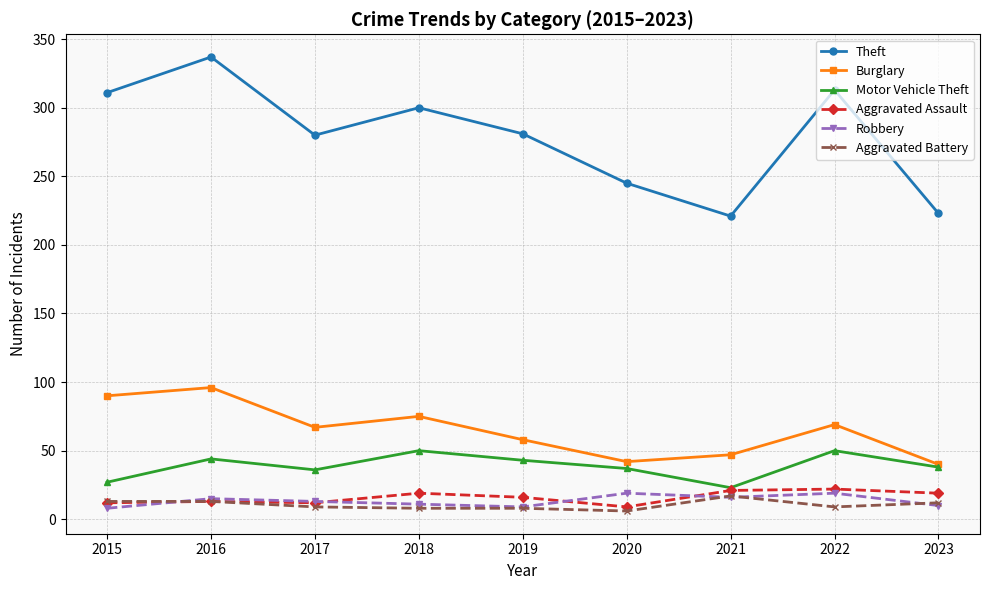

At which category does Motor Vehicle Theft reach its first local valley?

2017